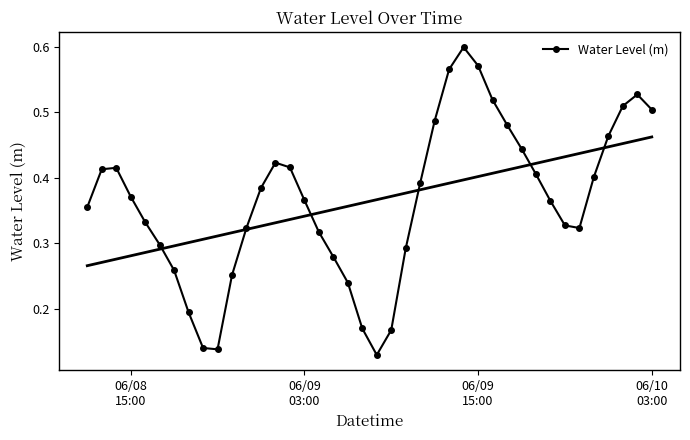

In Water Level (m), how many points are higher than both neighbors (excluding endpoints)?

4